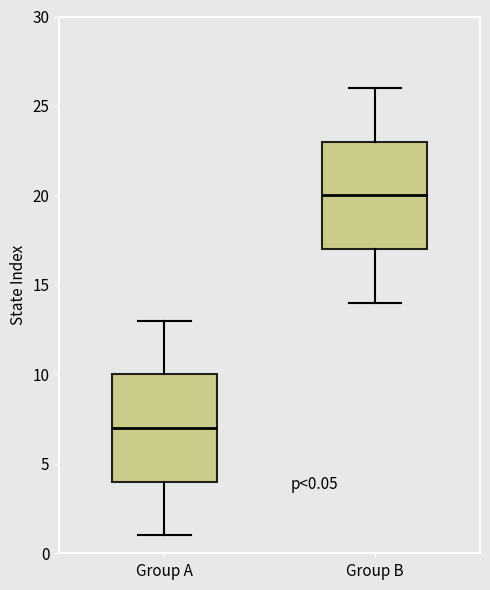

Which box's median line is the highest?

Group B